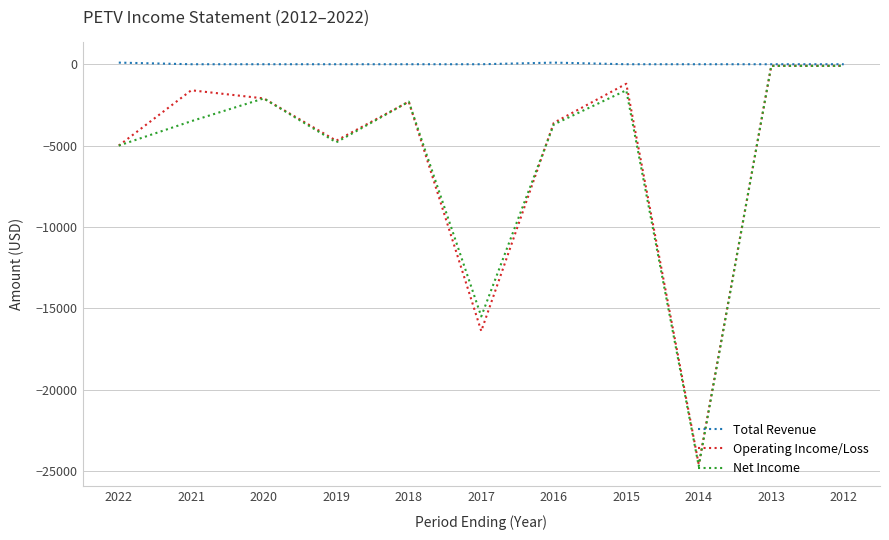

Where is Operating Income/Loss nearest to the value -12350?

2017